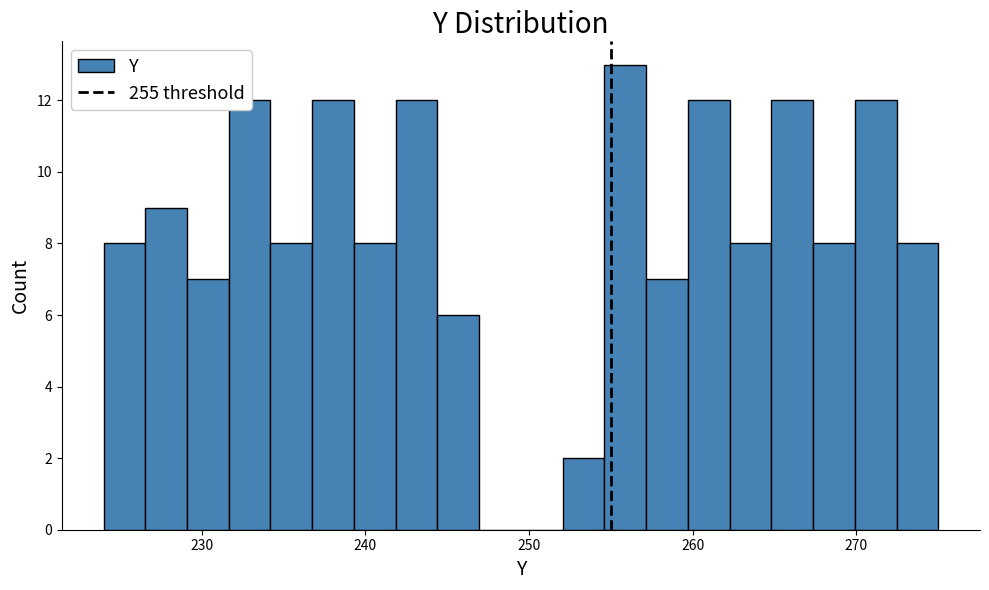

Read against the x-axis, roughly where is the centre of the tallest bar?

256